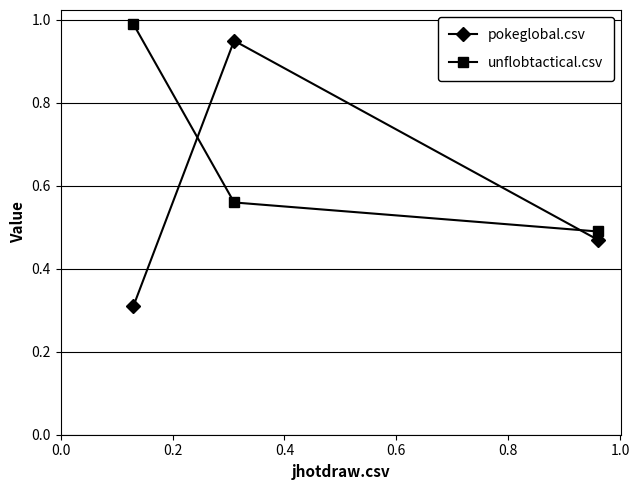

Which series has the largest total across all categories?

unflobtactical.csv